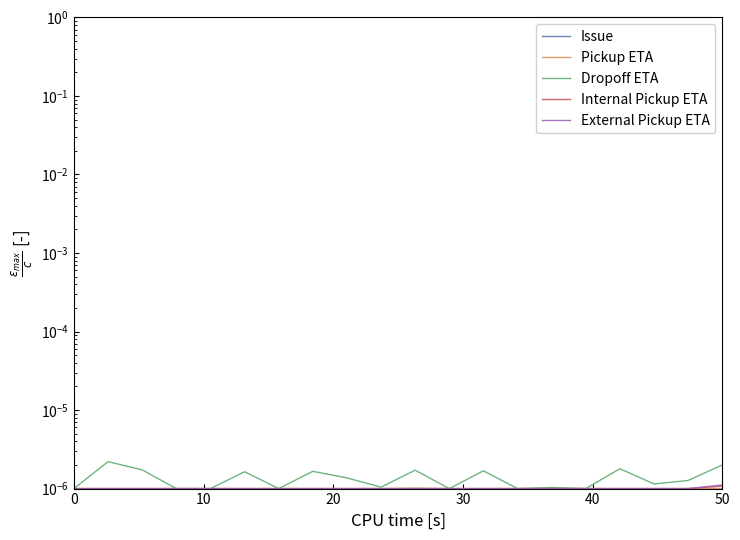

Is this an area chart (filled region under the line)?

No